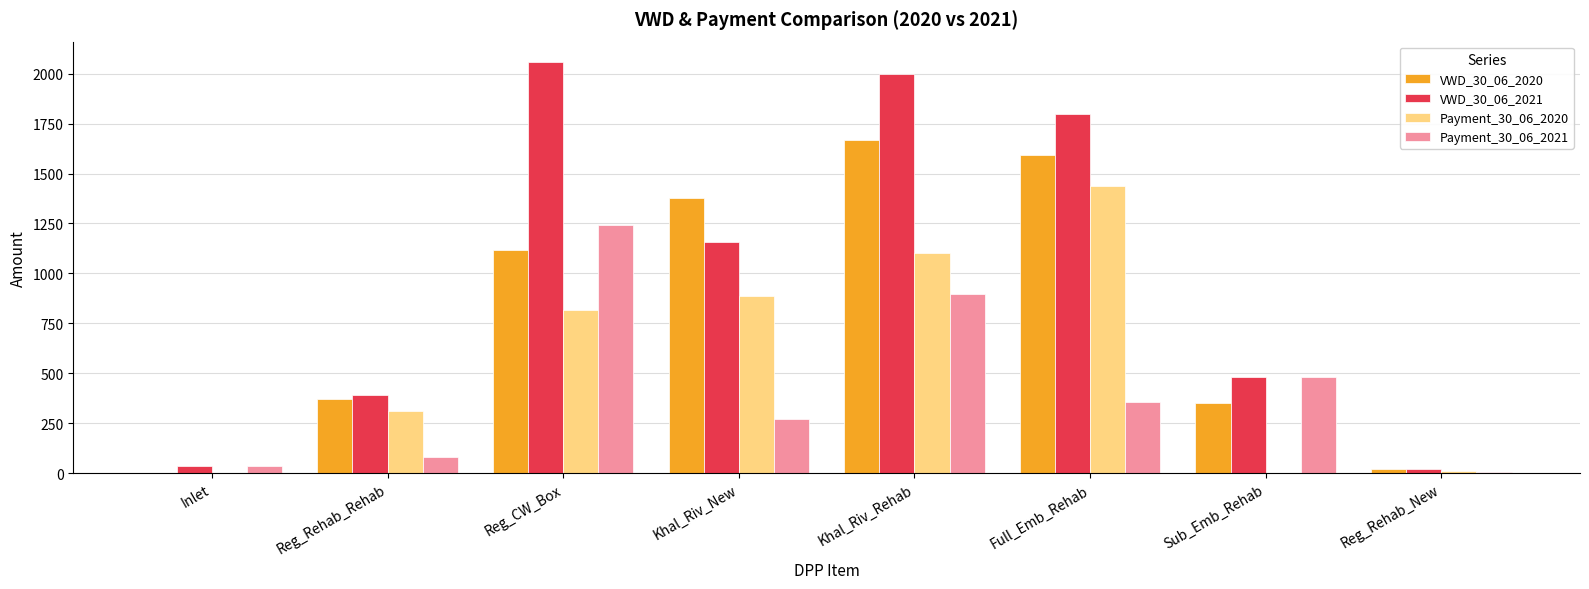

Is it true that VWD_30_06_2021 equals 1159.7 at Khal_Riv_New?

True